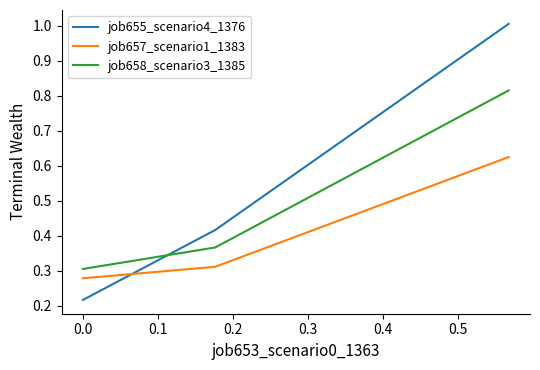

What is the maximum value shown in the chart?

1.0